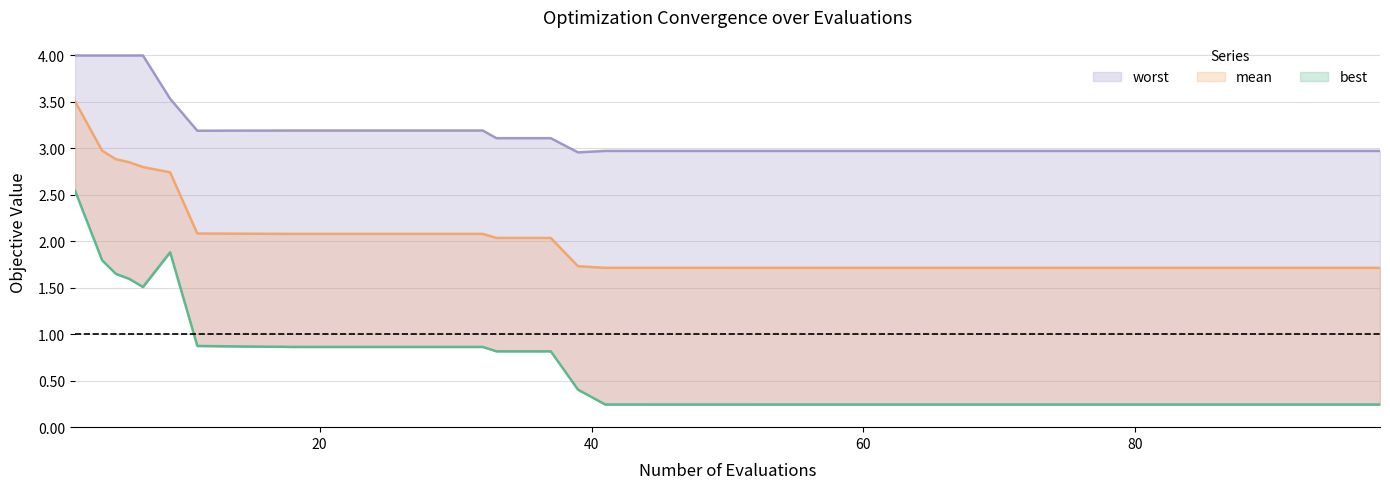

The worst series shows 5.1 at 12. True or false?

False